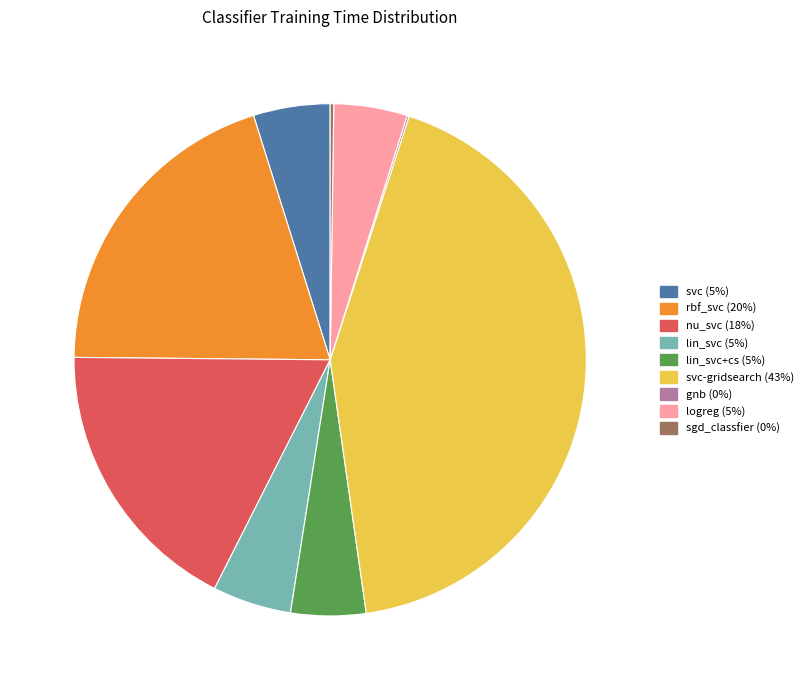

Is there any slice that represents more than half of the pie?

No